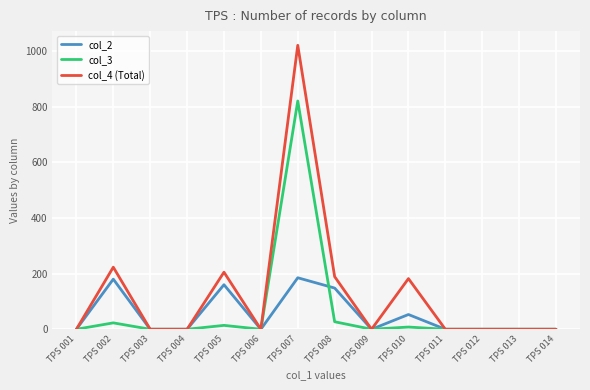

Which label corresponds to the largest value in the chart?

TPS 007